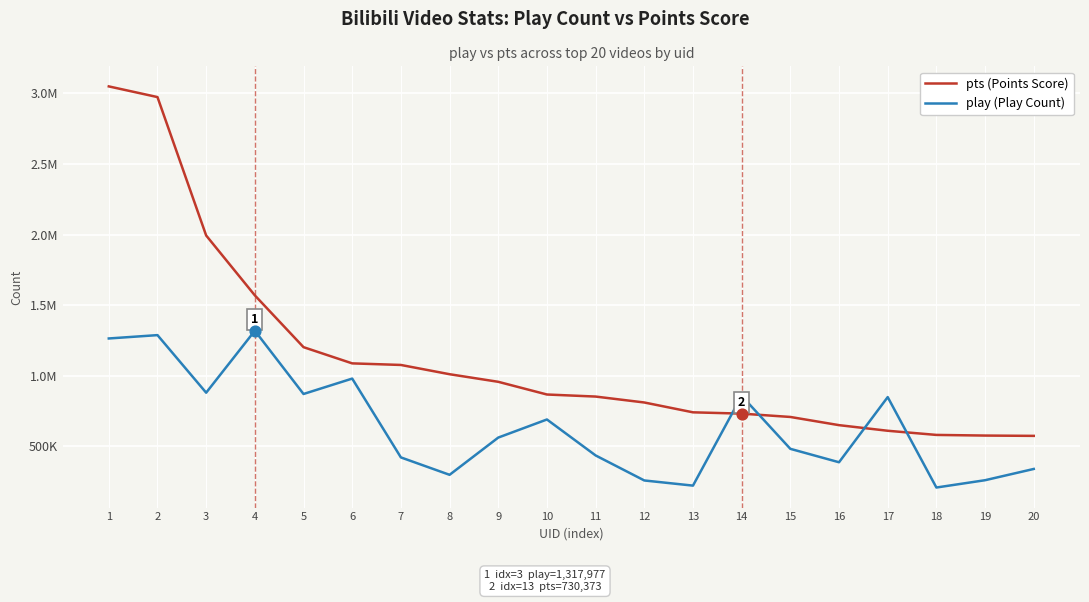

What is the total value across all series at 10?

1554763